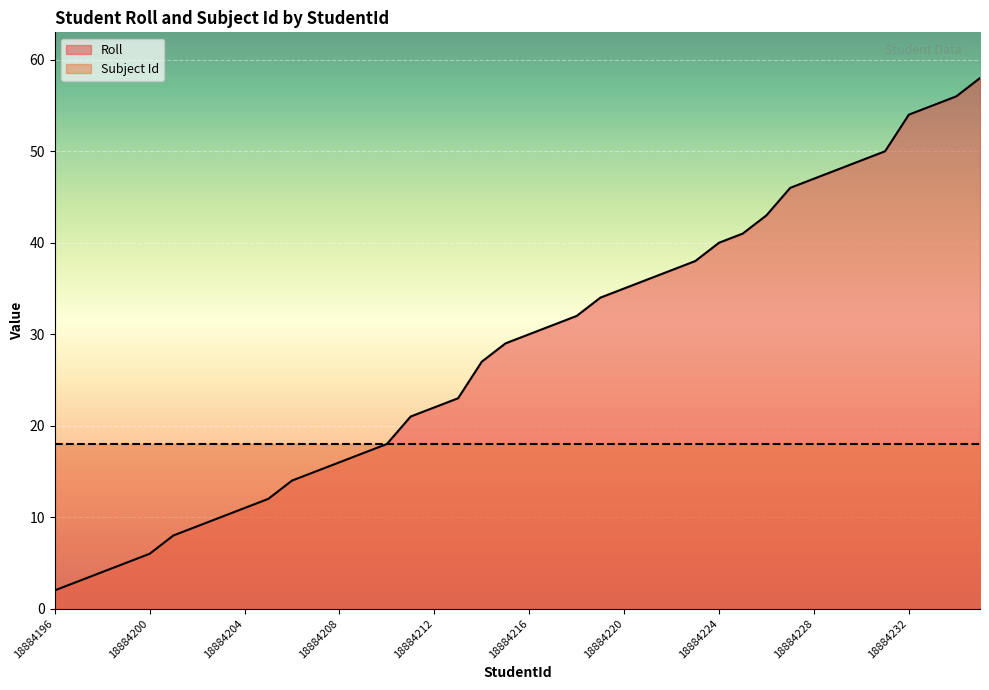

What is the average value?

28